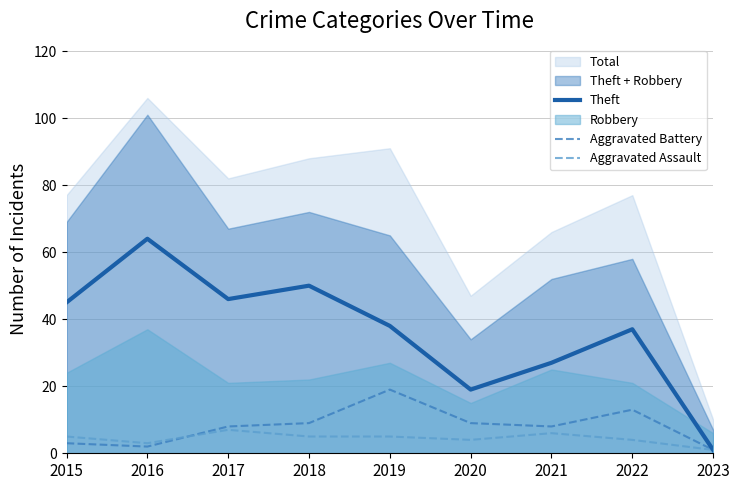

At which category is the sum across all series the highest?

2016